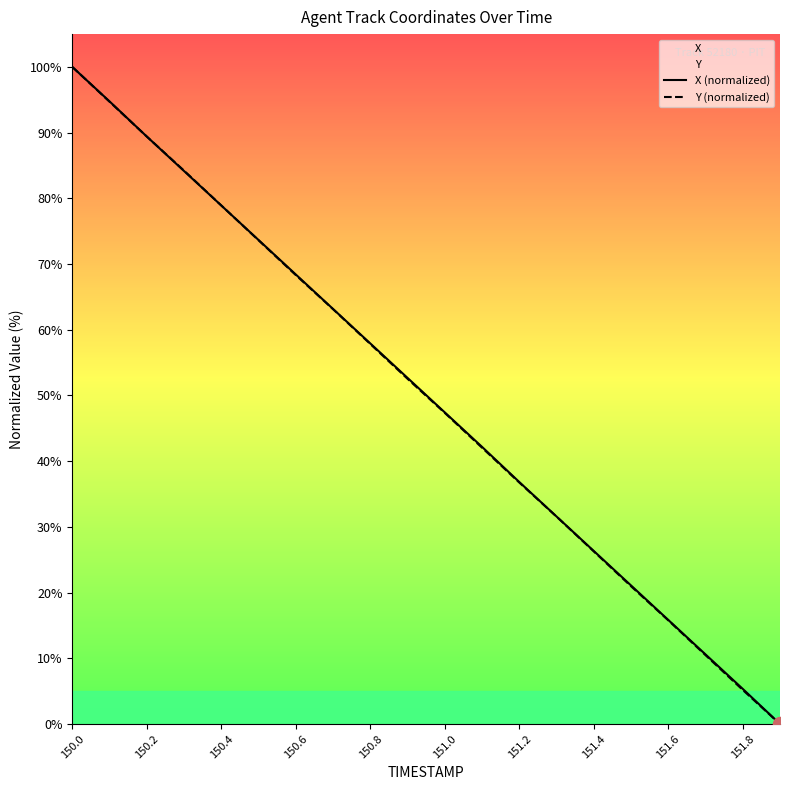

How many values in the Y (normalized) series are below 52?

10